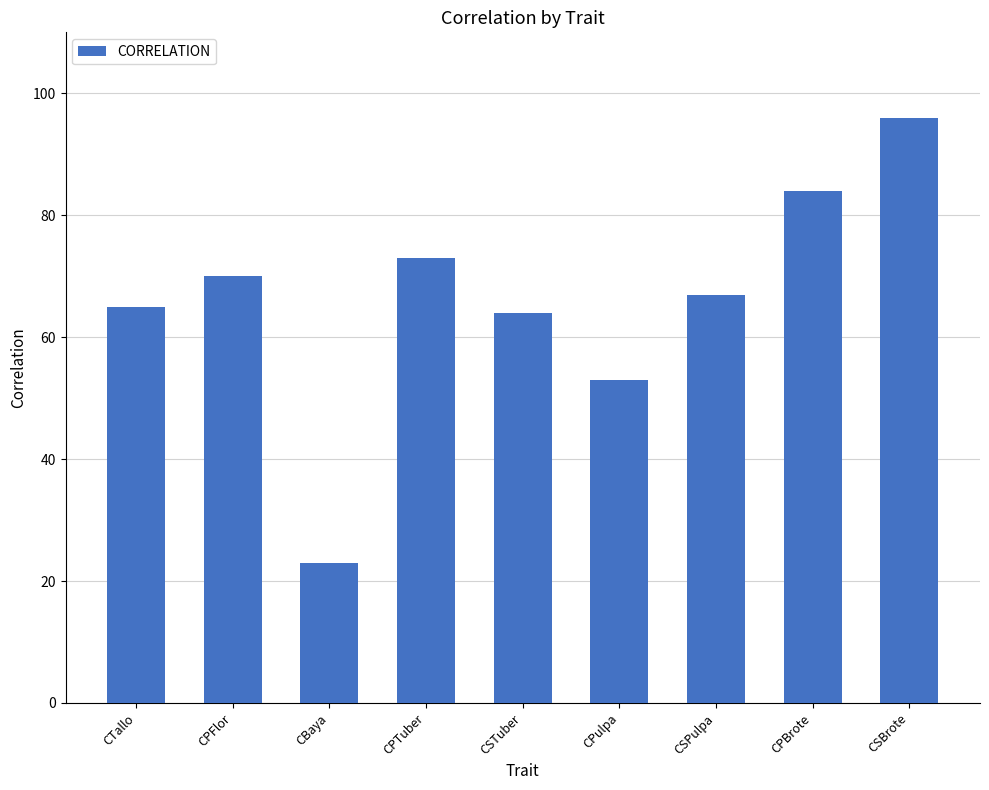

Rank the categories by value from highest to lowest.

CSBrote, CPBrote, CPTuber, CPFlor, CSPulpa, CTallo, CSTuber, CPulpa, CBaya